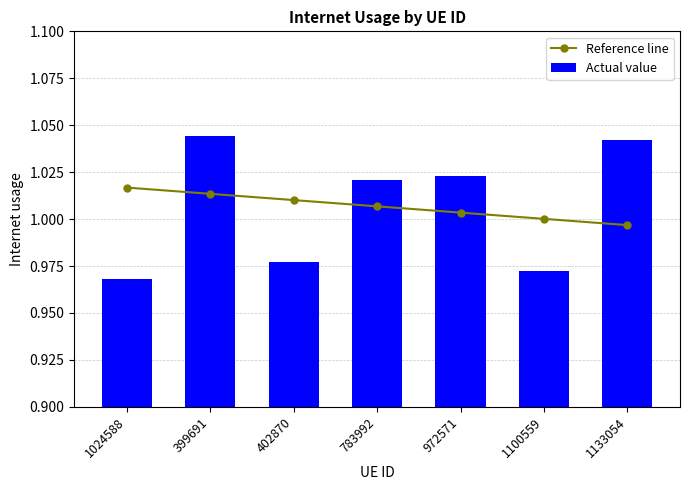

At how many categories does at least one series exceed 1?

7